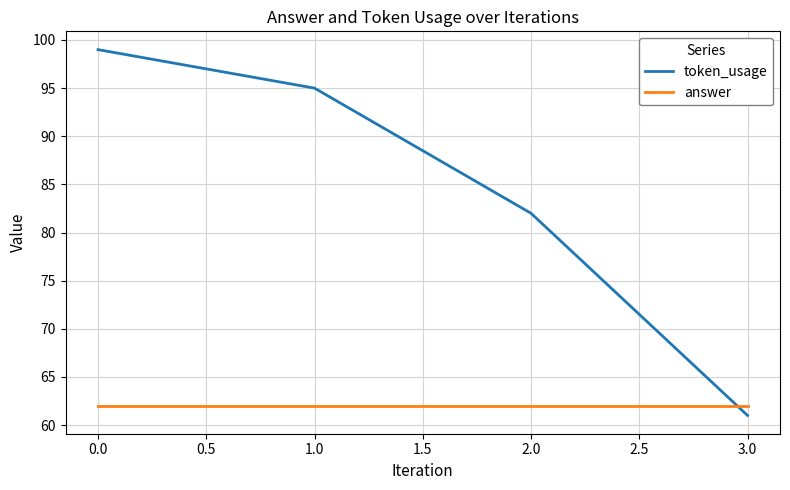

At 0.0, list the series in order from smallest to largest.

answer, token_usage